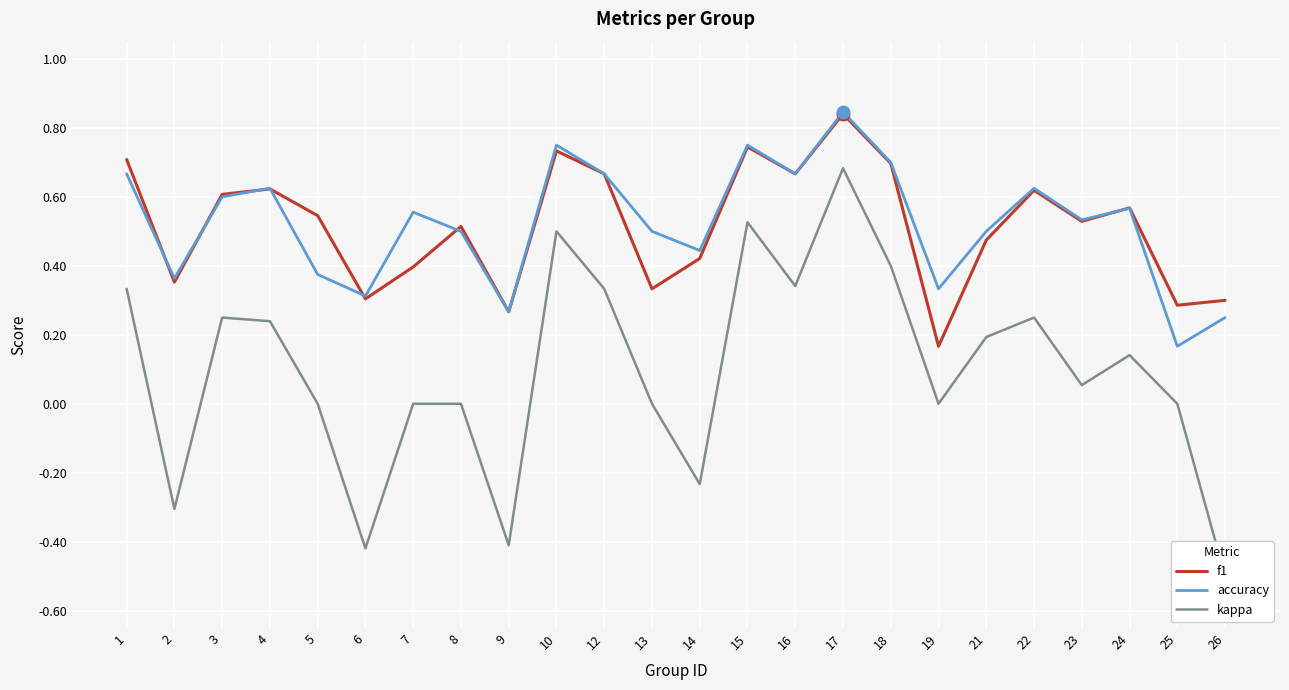

True or false: accuracy and kappa cross at least once.

False